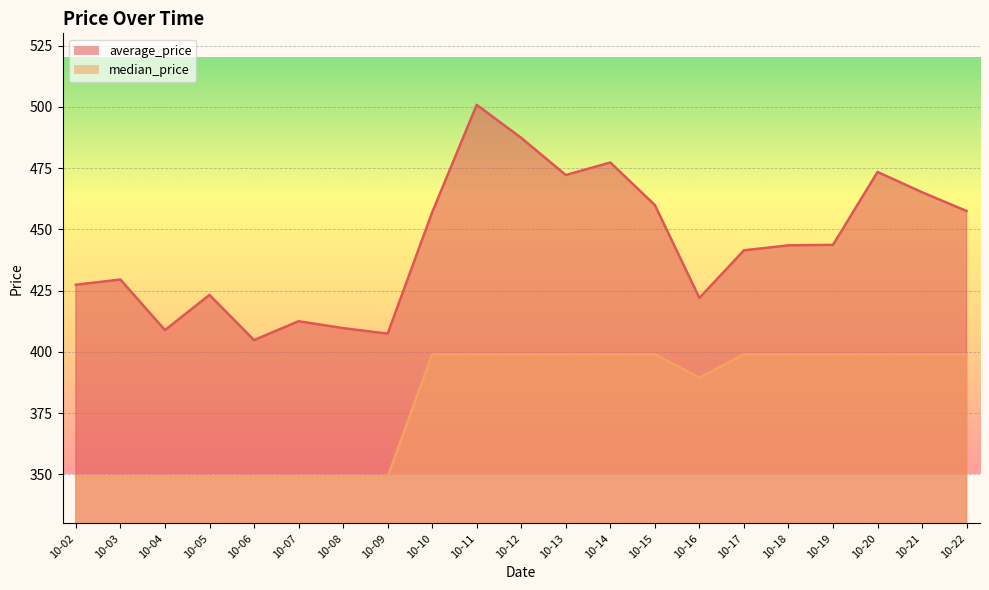

What is the difference between the average_price values at 10-03 and 10-15?

30.4